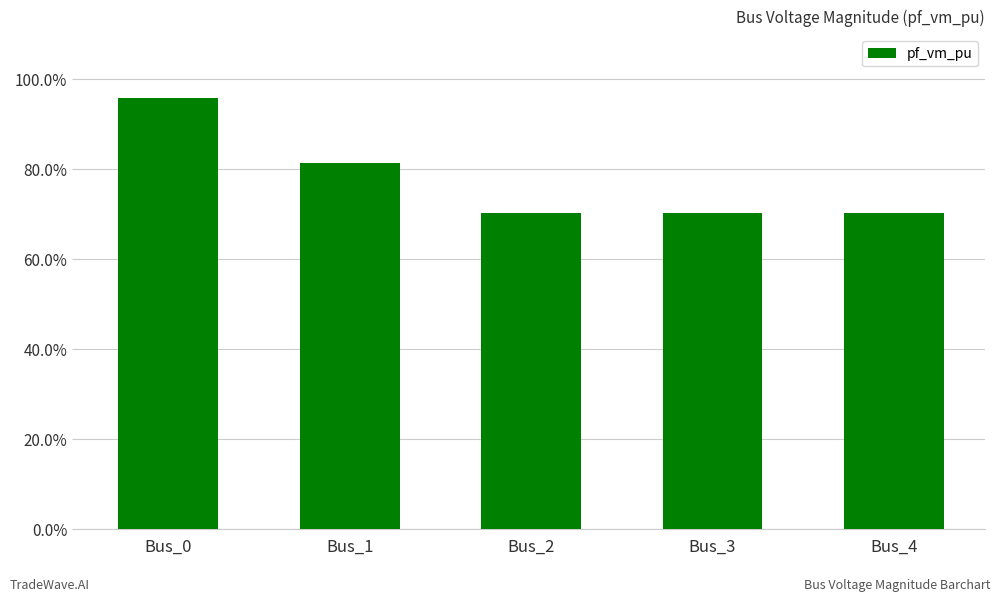

List the labels in order of value, largest first.

Bus_0, Bus_1, Bus_3, Bus_4, Bus_2